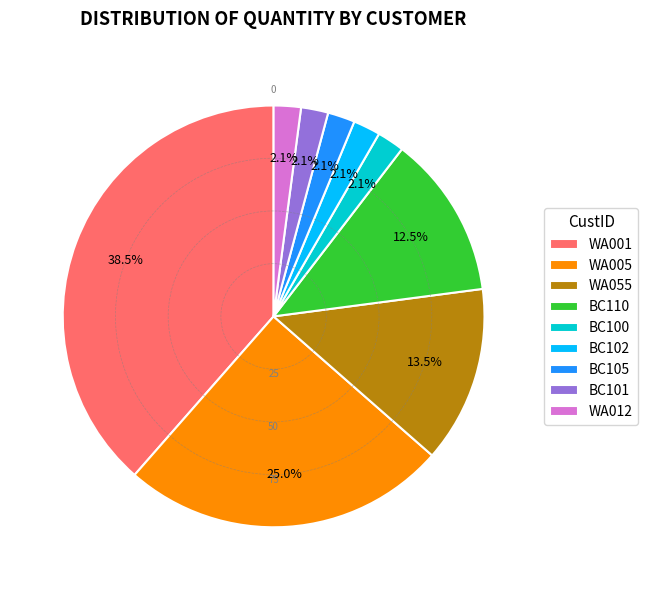

To the nearest percent, what is the difference between the BC105 and WA012 slice percentages?

0%